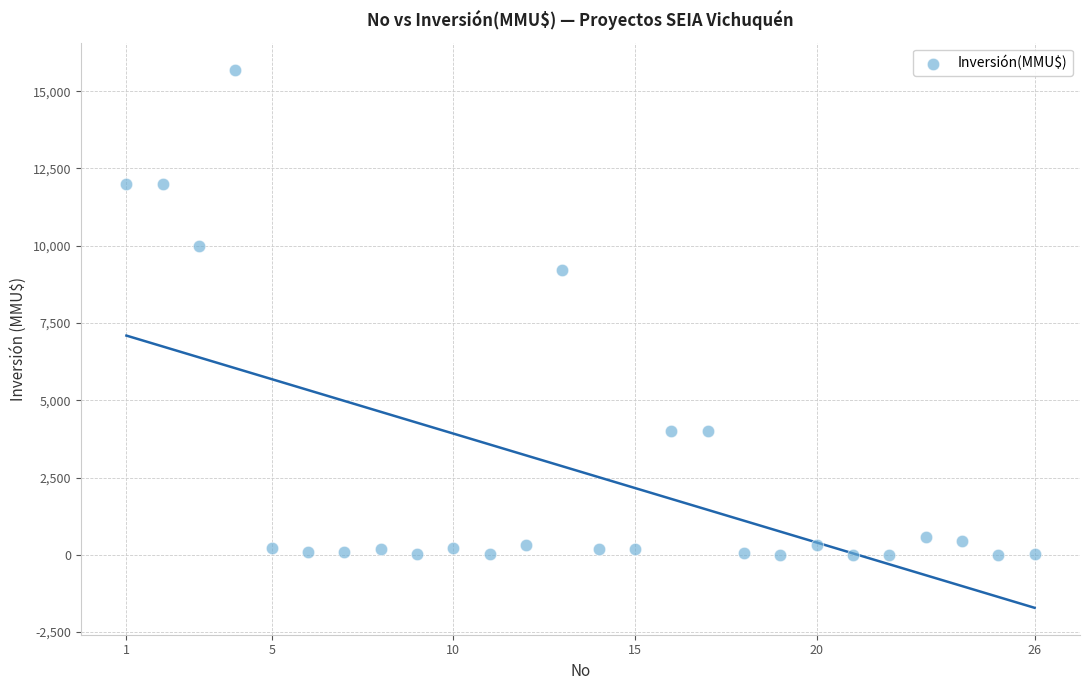

What Y value in the scatter plot is closest to 7847?

9198